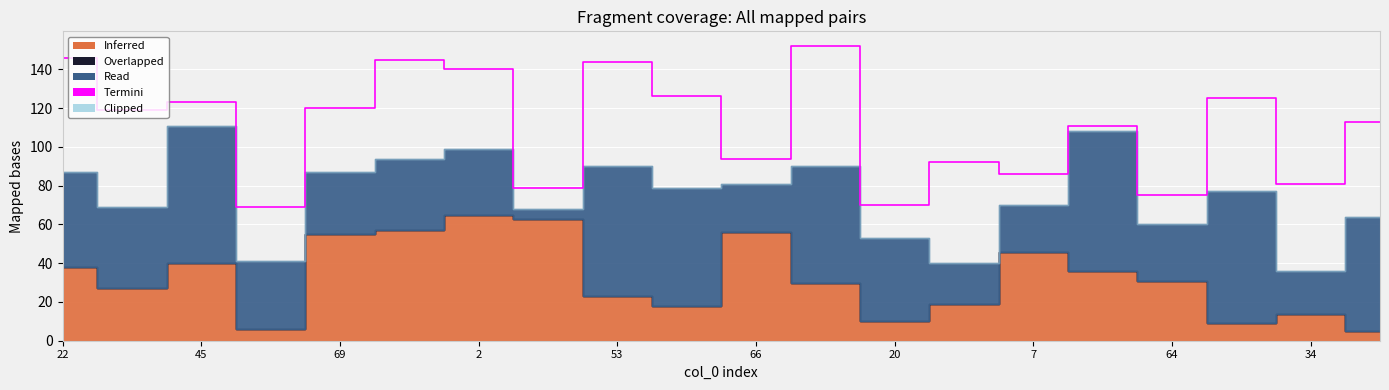

What position from the left is 45?

3